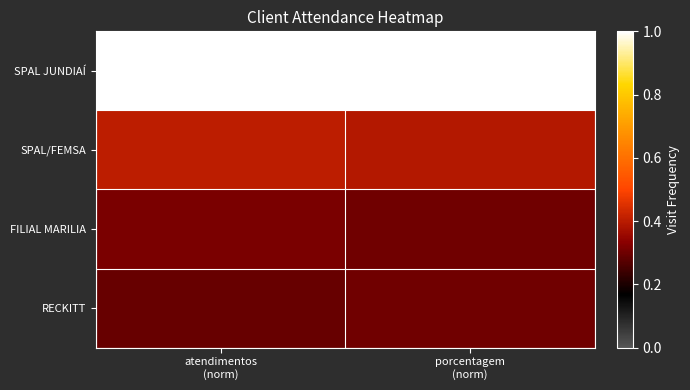

At how many categories does at least one series exceed 0?

2